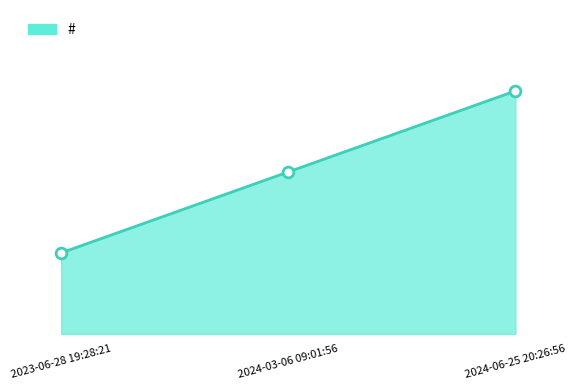

Approximately how many times larger is the value at 2024-06-25 20:26:56 compared to 2024-03-06 09:01:56?

1.5